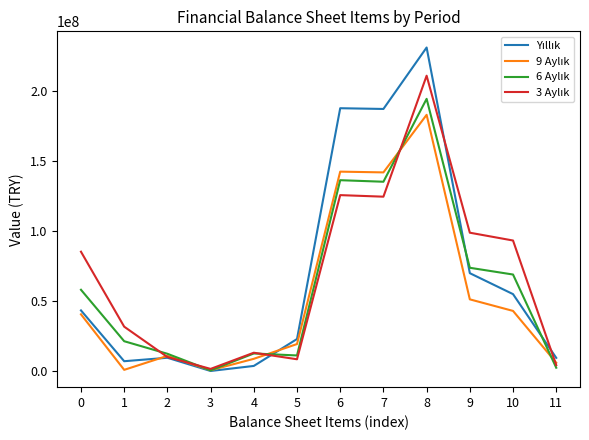

What is the smallest value displayed?

99635